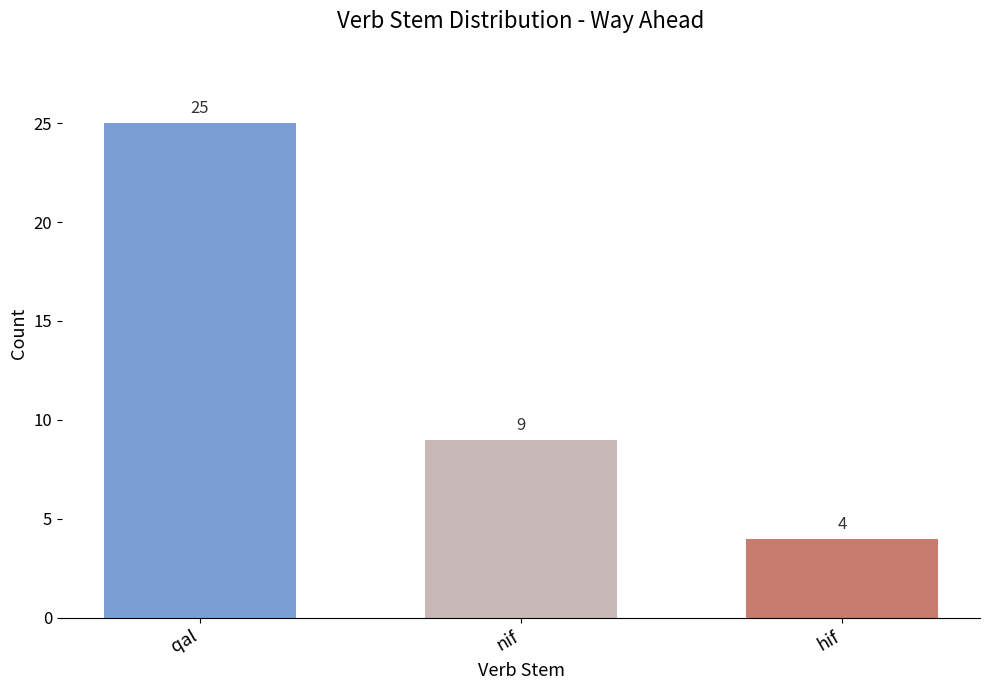

List the labels in order of value, largest first.

qal, nif, hif